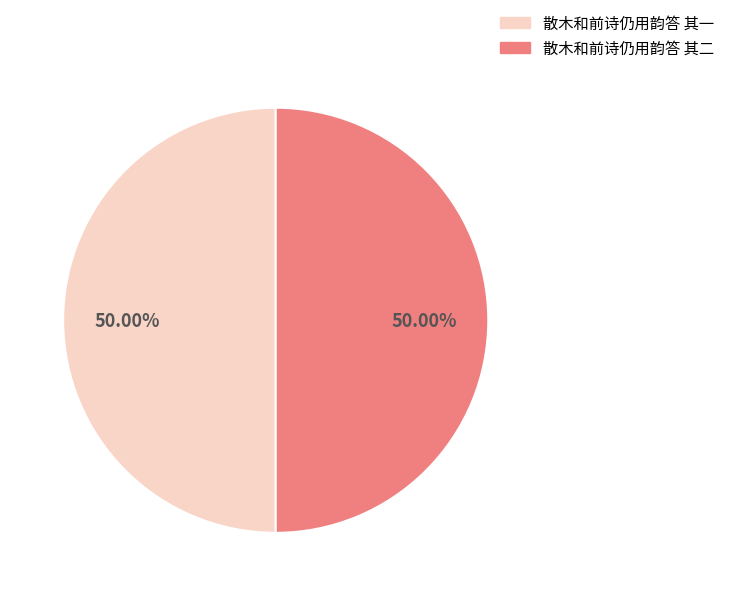

To the nearest percent, what portion does 散木和前诗仍用韵答 其一 represent?

50%